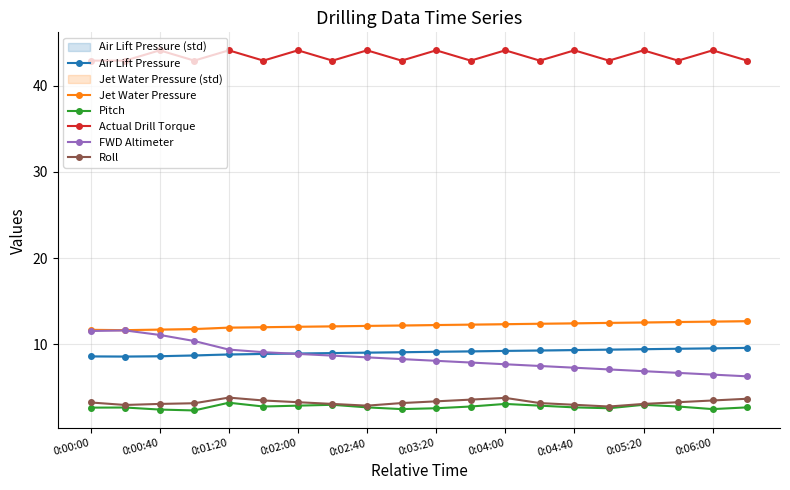

True or false: FWD Altimeter and Actual Drill Torque cross at least once.

False